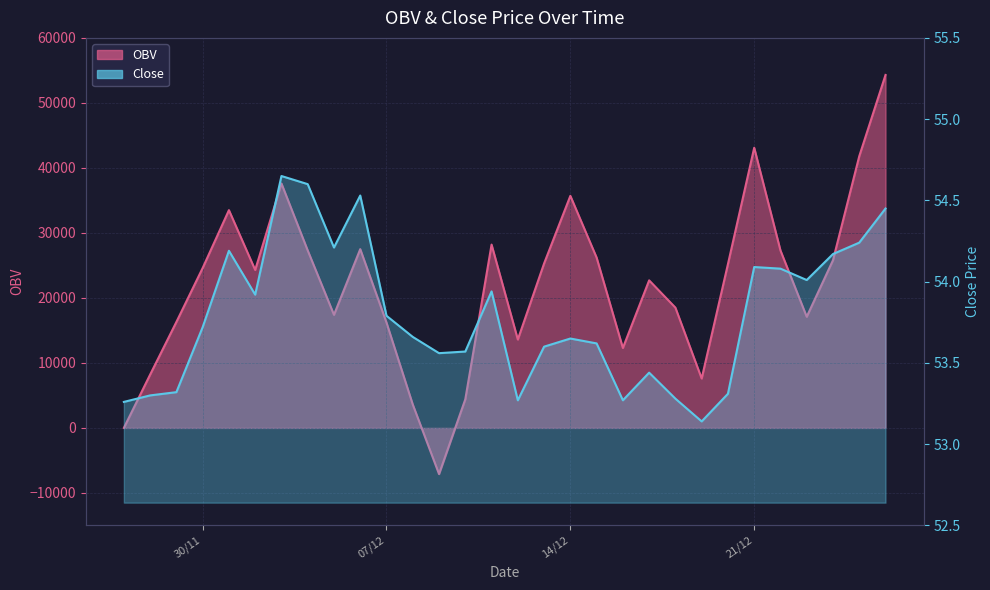

List the series in order of their peak value, highest first.

OBV, Close